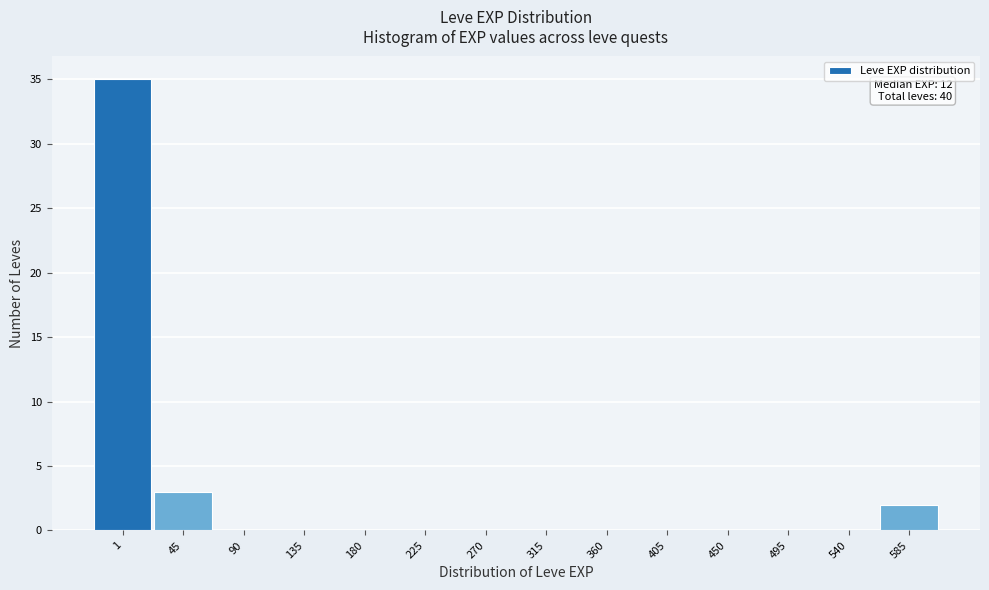

Reading left to right, extract all data points from this chart.

1=35	45=3	90=0	135=0	180=0	225=0	270=0	315=0	360=0	405=0	450=0	495=0	540=0	585=2